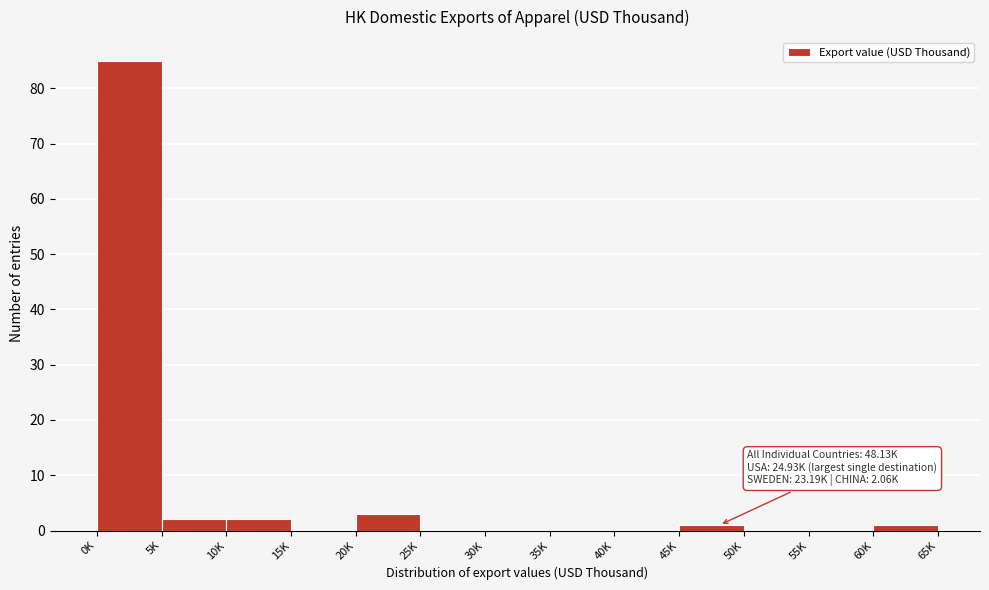

Reading left to right, what are all the values shown in this chart?

0K=85	5K=2	10K=2	15K=0	20K=3	25K=0	30K=0	35K=0	40K=0	45K=1	50K=0	55K=0	60K=1